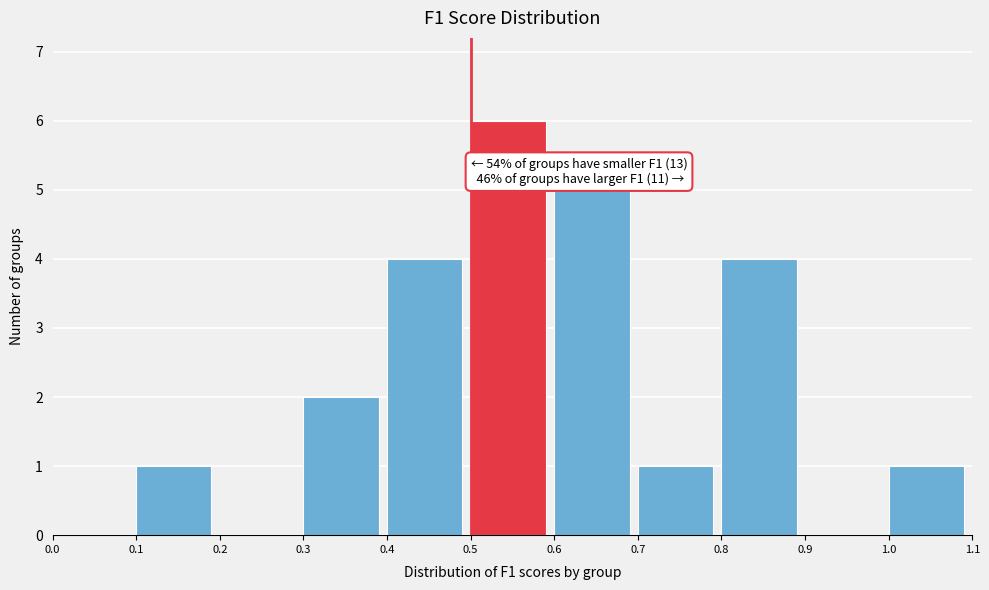

Over which range of the x-axis is the bar tallest?

0.5 to 0.6